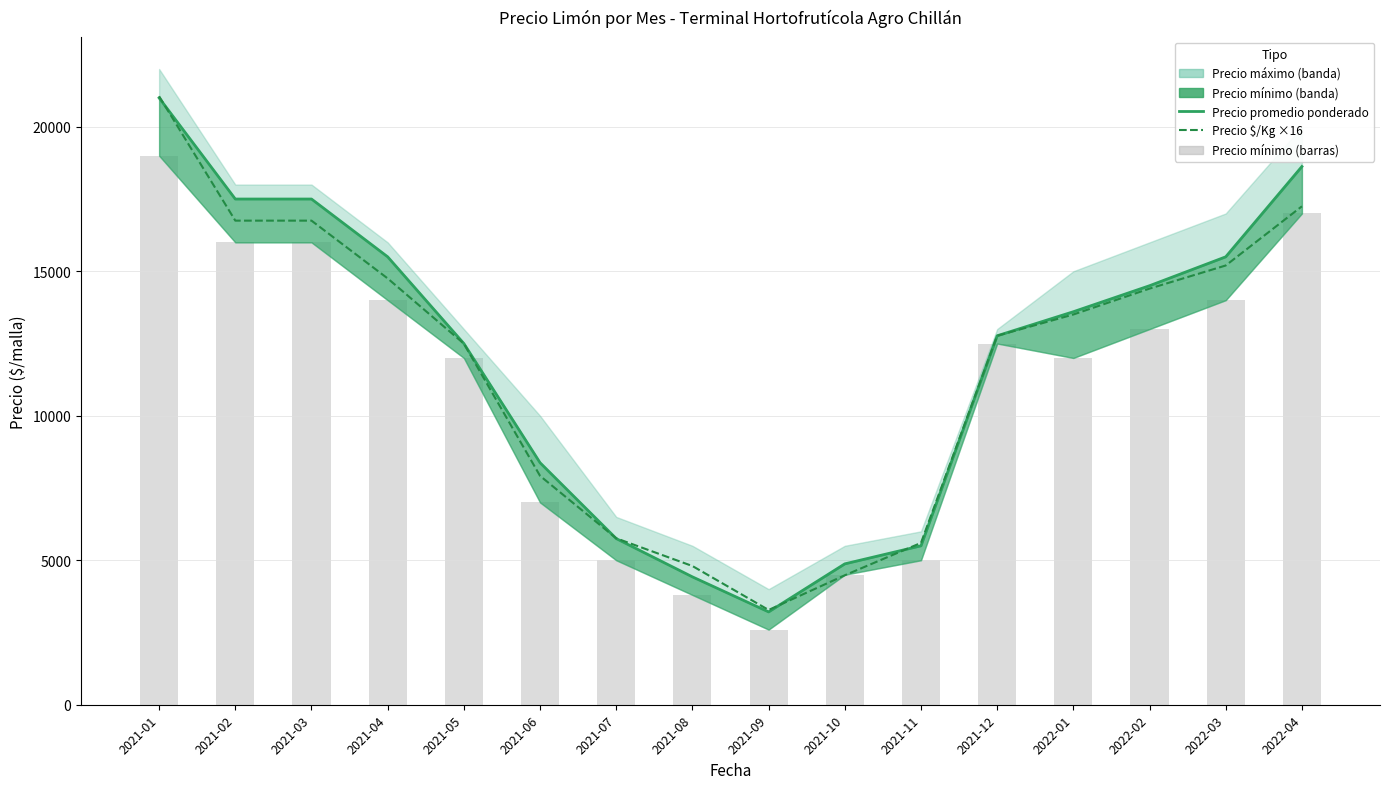

The value of Volumen relativo (Precio mínimo) at 2022-01 is 12000. True or false?

True